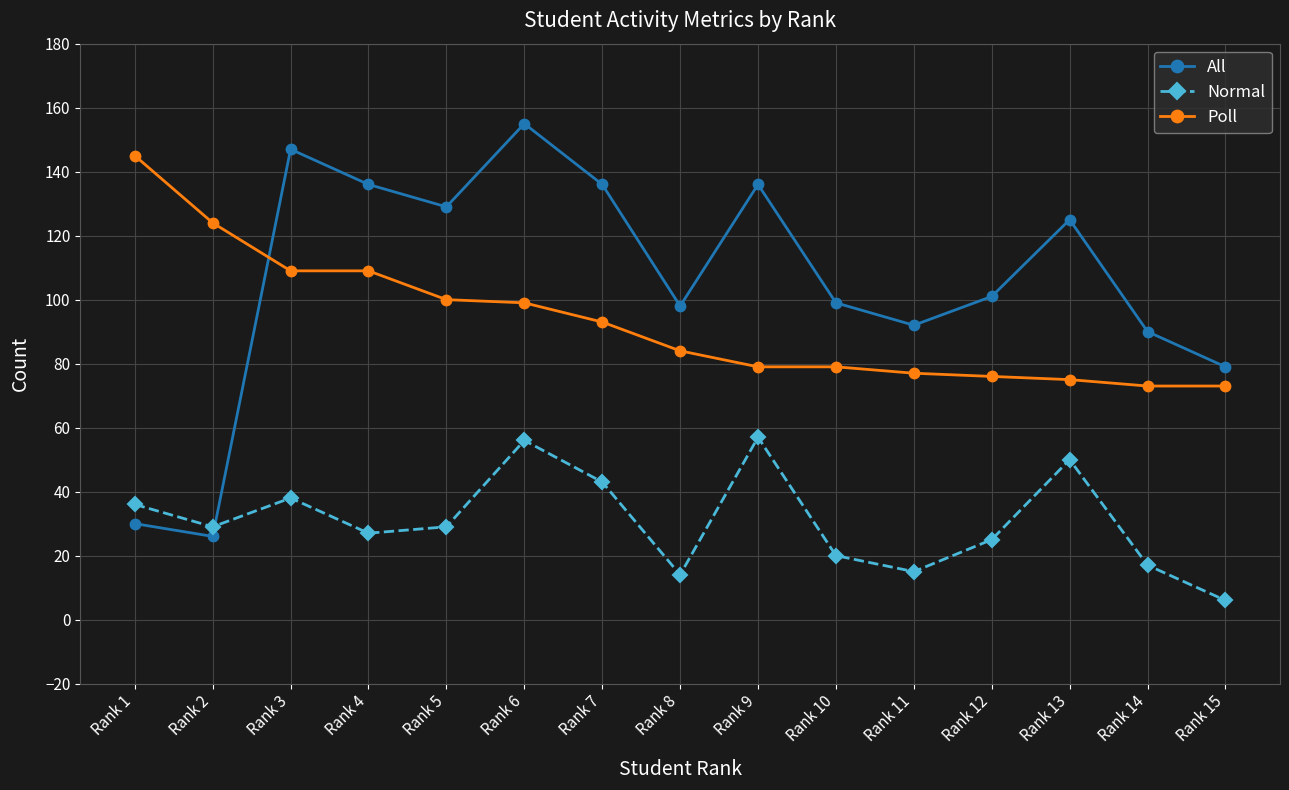

What is the sum of the All values at Rank 4 and Rank 2?

162